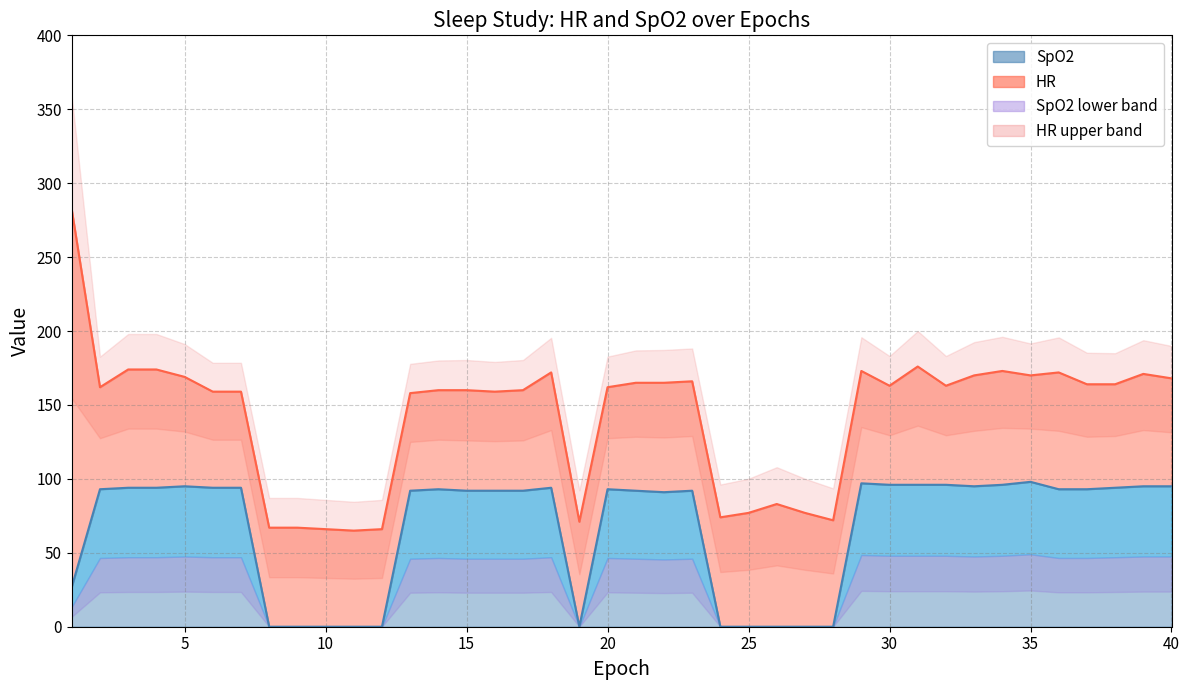

Reading left to right, what are all the values shown in this chart?

27	93	94	94	95	94	94	0	0	0	0	0	92	93	92	92	92	94	0	93	92	91	92	0	0	0	0	0	97	96	96	96	95	96	98	93	93	94	95	95